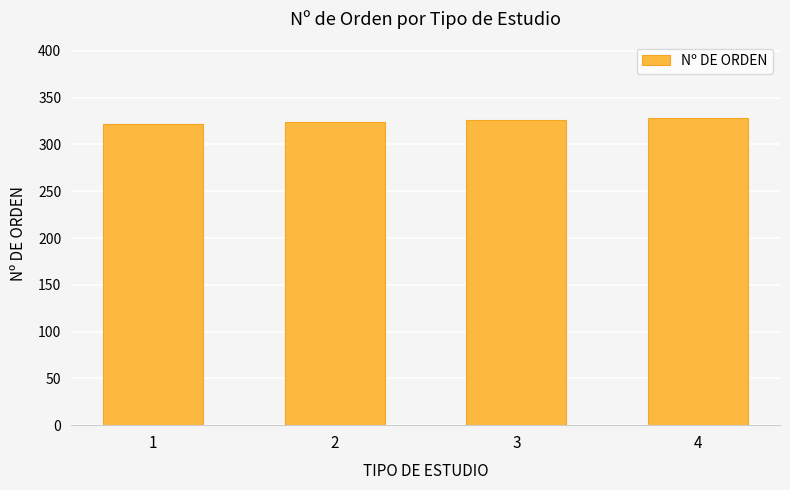

Reading right to left, transcribe all the data shown in this chart.

328	326	324	322